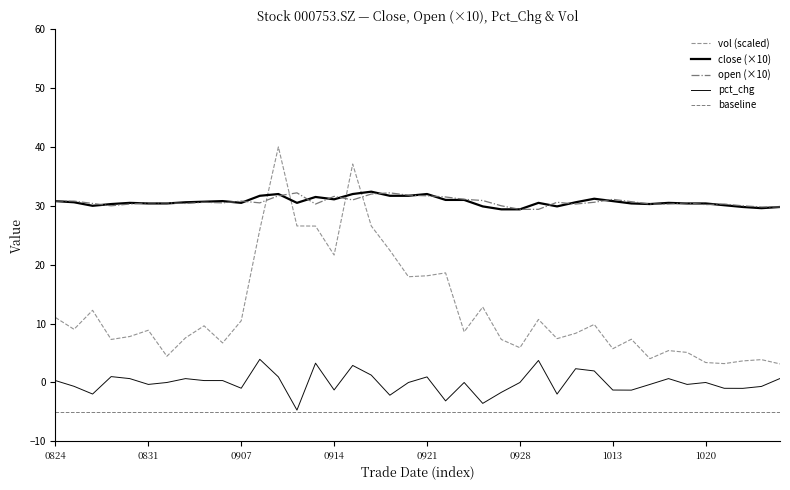

Which series changed the most between 20200826 and 20200917?

vol_norm